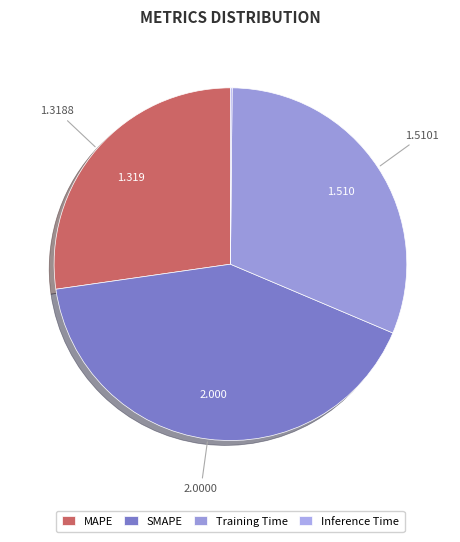

The Training Time slice represents 31% of the pie. True or false?

True